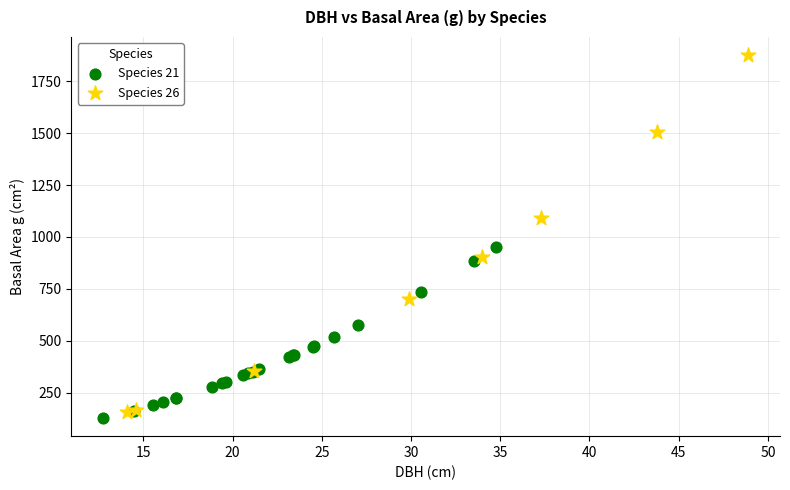

Which series contains the highest Y value?

Species 26